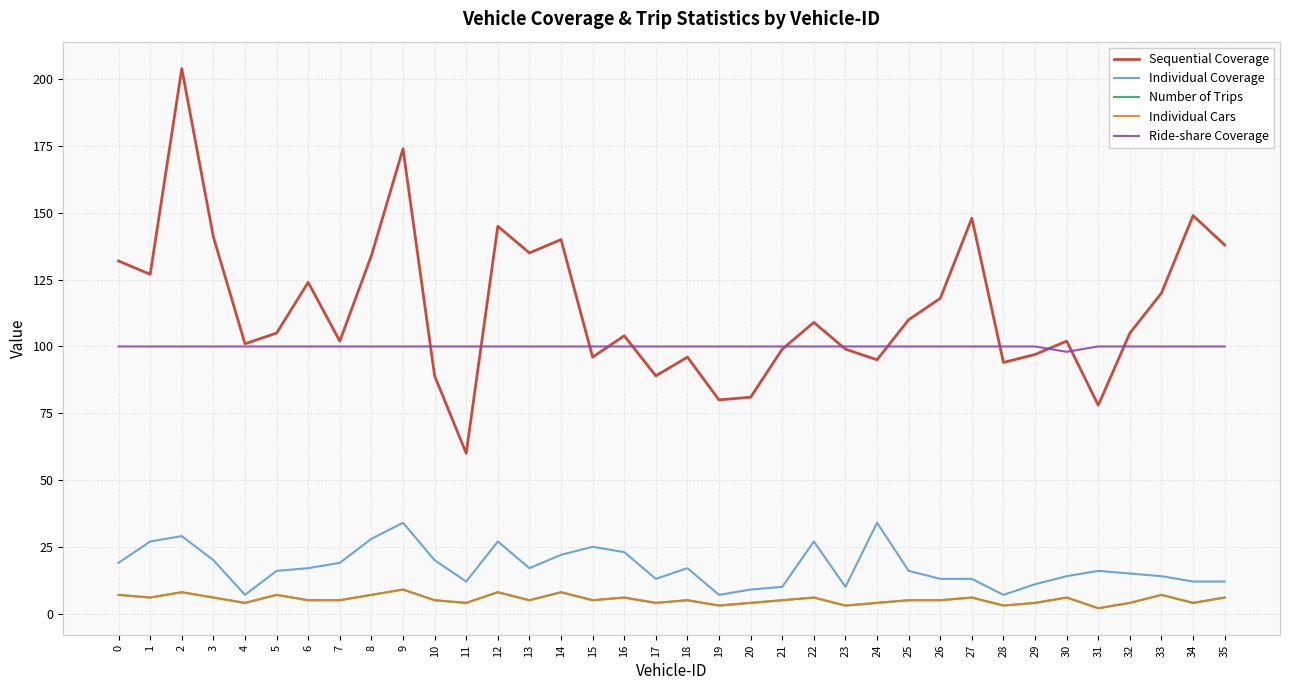

Is this an area chart (filled region under the line)?

No